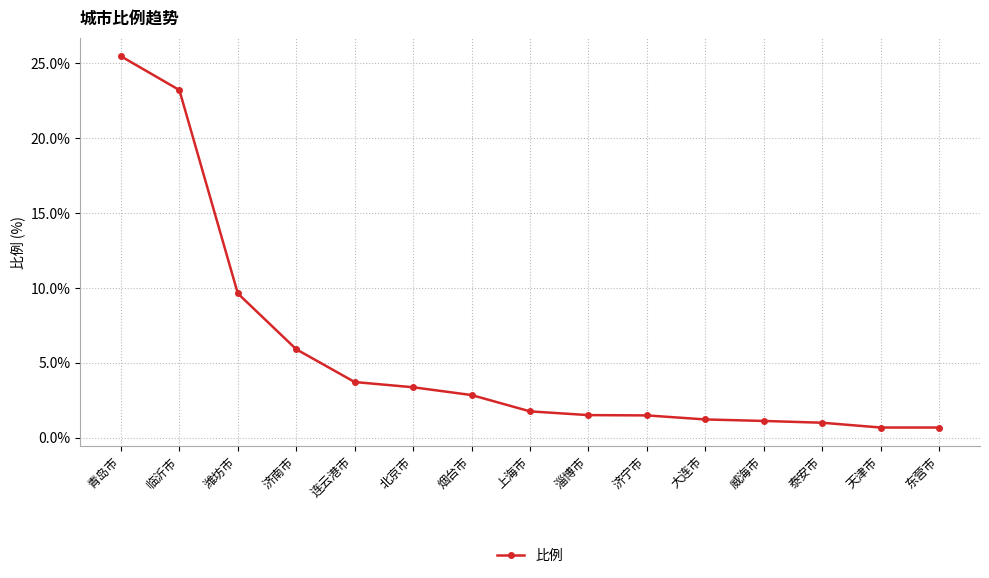

True or false: the data shows 25.5 at 青岛市.

True